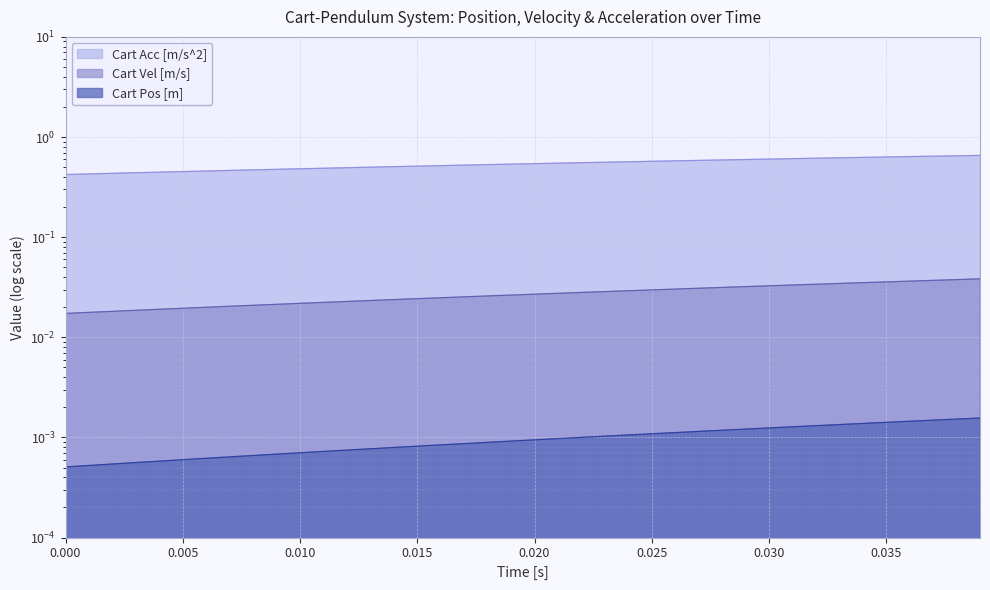

True or false: Cart Vel [m/s] and Cart Pos [m] intersect in this chart.

False